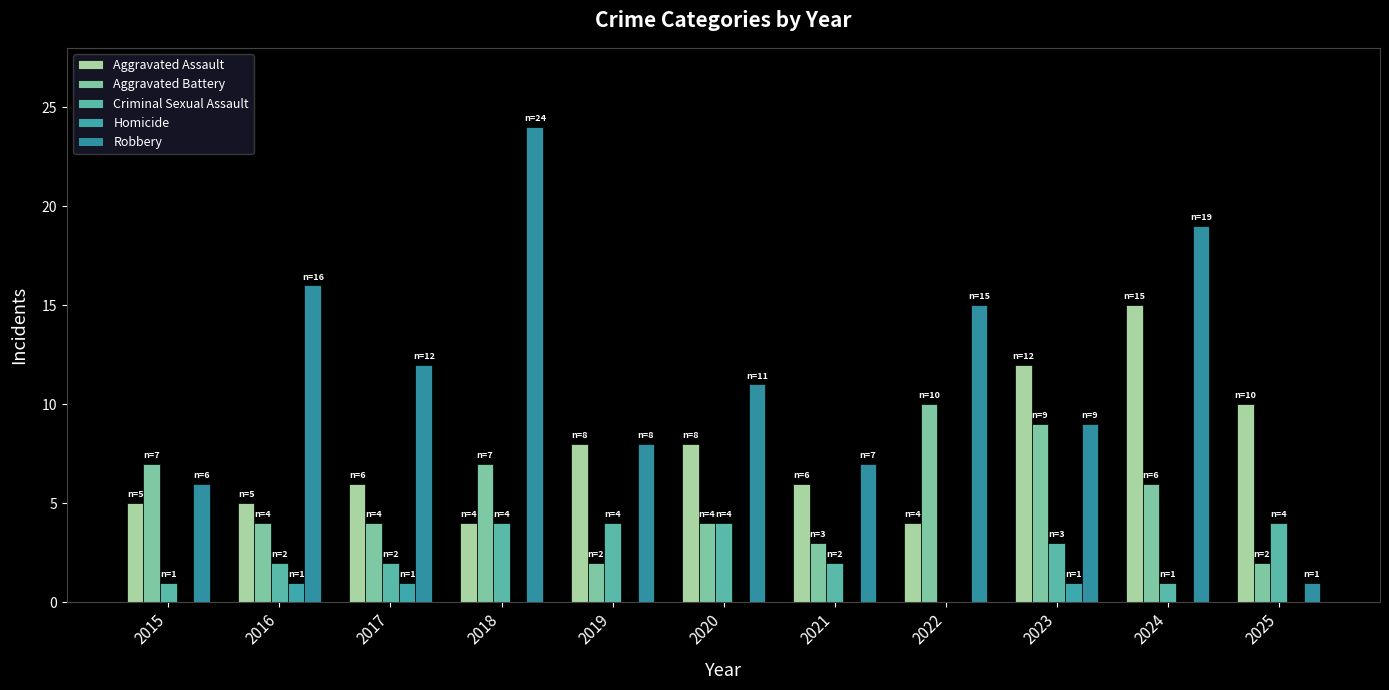

What is the approximate value of Criminal Sexual Assault at 2015?

1